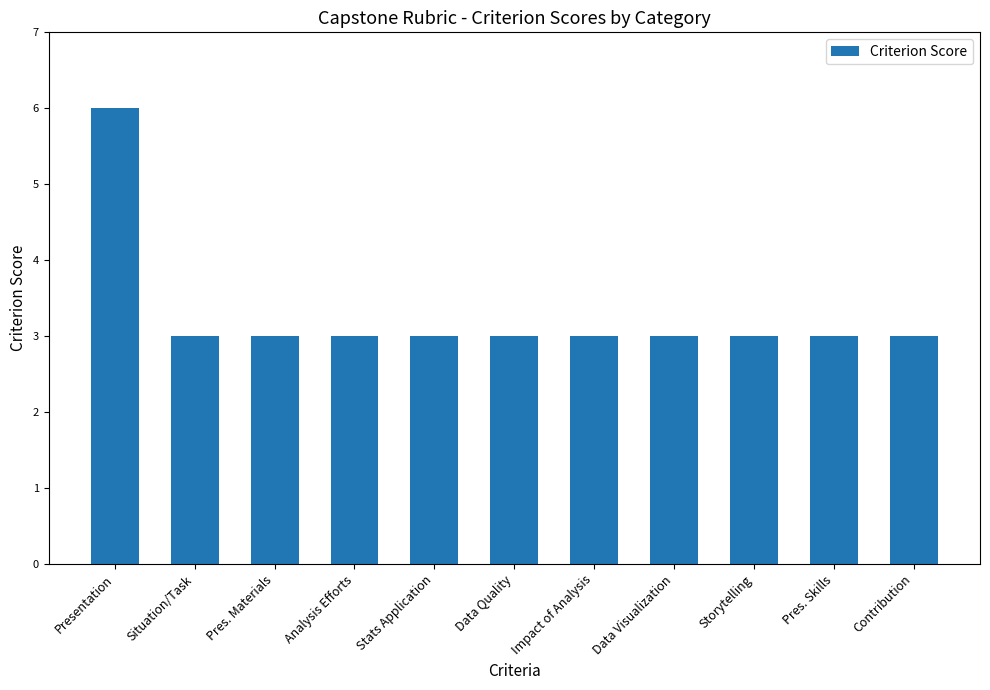

Reading right to left, what are all the values shown in this chart?

3	3	3	3	3	3	3	3	3	3	6